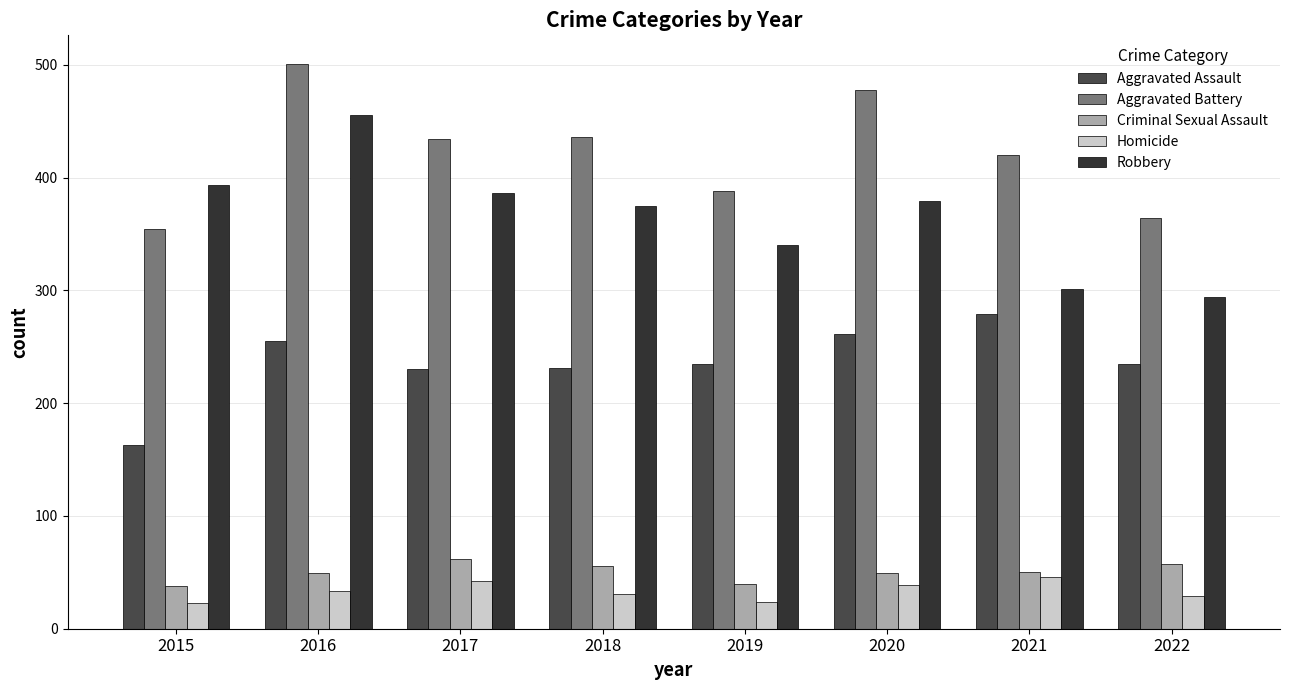

Which label corresponds to the smallest value in the chart?

2015